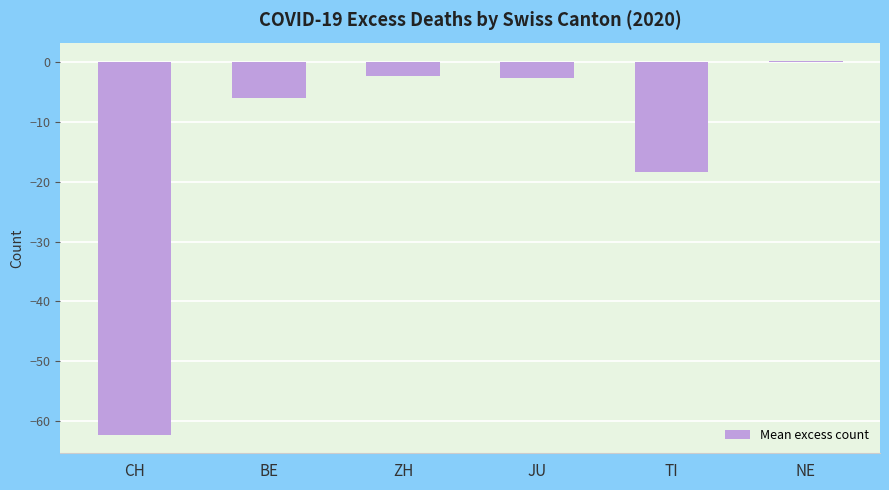

Which has a higher value, JU or NE?

NE